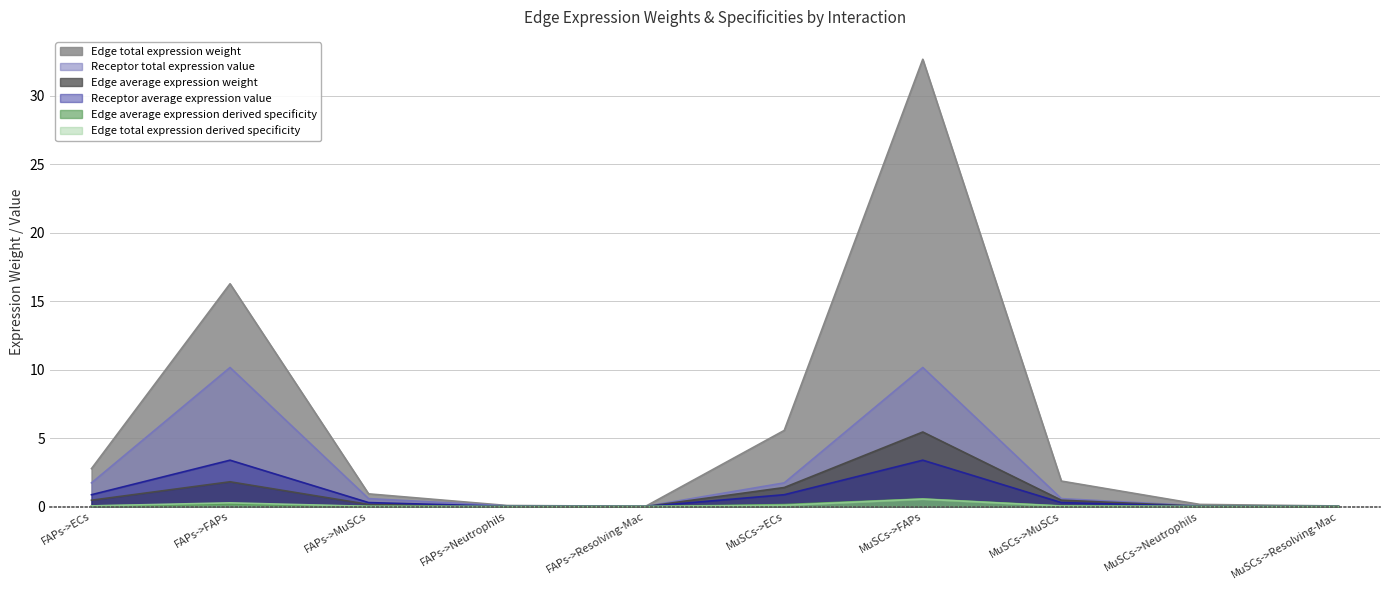

Reading left to right, extract all data points from this chart.

Edge average expression weight: FAPs->ECs=0.5	FAPs->FAPs=1.8	FAPs->MuSCs=0.2	FAPs->Neutrophils=0.0	FAPs->Resolving-Mac=0.0	MuSCs->ECs=1.4	MuSCs->FAPs=5.4	MuSCs->MuSCs=0.5	MuSCs->Neutrophils=0.0	MuSCs->Resolving-Mac=0.0
Edge total expression weight: FAPs->ECs=2.8	FAPs->FAPs=16.3	FAPs->MuSCs=0.9	FAPs->Neutrophils=0.1	FAPs->Resolving-Mac=0.0	MuSCs->ECs=5.6	MuSCs->FAPs=32.7	MuSCs->MuSCs=1.9	MuSCs->Neutrophils=0.2	MuSCs->Resolving-Mac=0.0
Edge average expression derived specificity: FAPs->ECs=0.0	FAPs->FAPs=0.2	FAPs->MuSCs=0.0	FAPs->Neutrophils=0.0	FAPs->Resolving-Mac=0.0	MuSCs->ECs=0.1	MuSCs->FAPs=0.6	MuSCs->MuSCs=0.0	MuSCs->Neutrophils=0.0	MuSCs->Resolving-Mac=0.0
Edge total expression derived specificity: FAPs->ECs=0.0	FAPs->FAPs=0.3	FAPs->MuSCs=0.0	FAPs->Neutrophils=0.0	FAPs->Resolving-Mac=0.0	MuSCs->ECs=0.1	MuSCs->FAPs=0.5	MuSCs->MuSCs=0.0	MuSCs->Neutrophils=0.0	MuSCs->Resolving-Mac=0.0
Receptor average expression value: FAPs->ECs=0.9	FAPs->FAPs=3.4	FAPs->MuSCs=0.3	FAPs->Neutrophils=0.0	FAPs->Resolving-Mac=0.0	MuSCs->ECs=0.9	MuSCs->FAPs=3.4	MuSCs->MuSCs=0.3	MuSCs->Neutrophils=0.0	MuSCs->Resolving-Mac=0.0
Receptor total expression value: FAPs->ECs=1.7	FAPs->FAPs=10.2	FAPs->MuSCs=0.6	FAPs->Neutrophils=0.0	FAPs->Resolving-Mac=0.0	MuSCs->ECs=1.7	MuSCs->FAPs=10.2	MuSCs->MuSCs=0.6	MuSCs->Neutrophils=0.0	MuSCs->Resolving-Mac=0.0